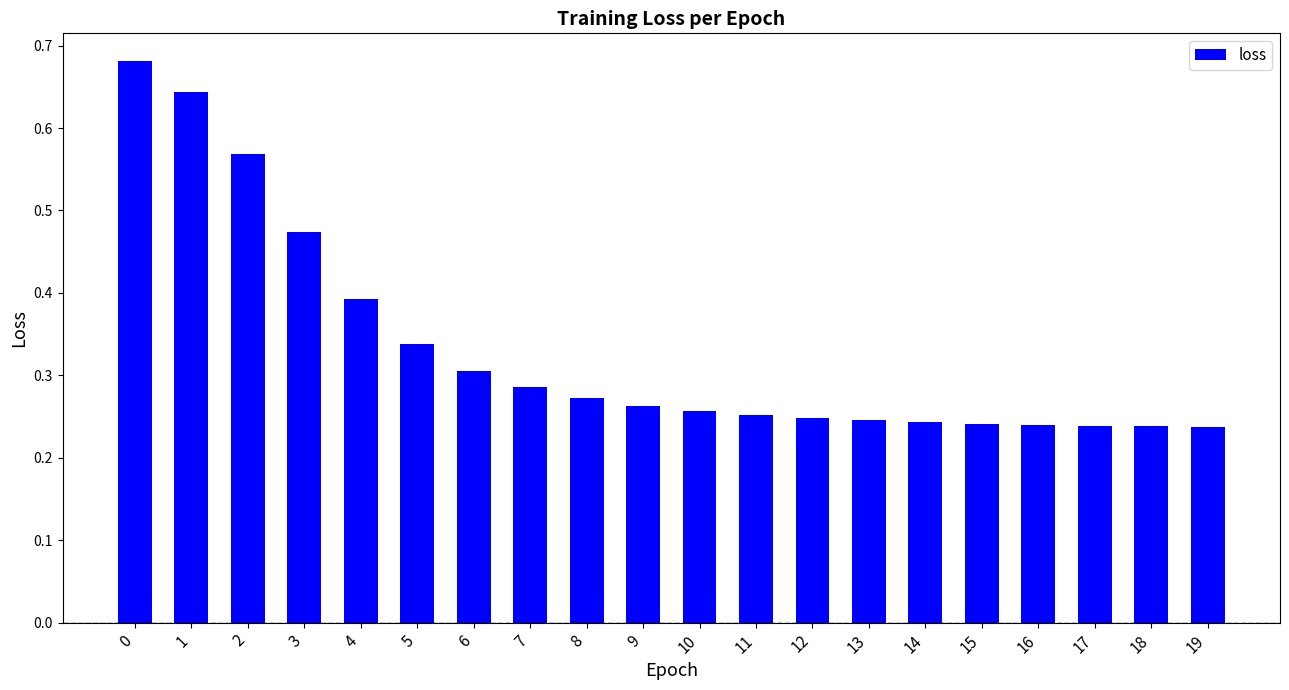

What is the sum of all values?

6.7